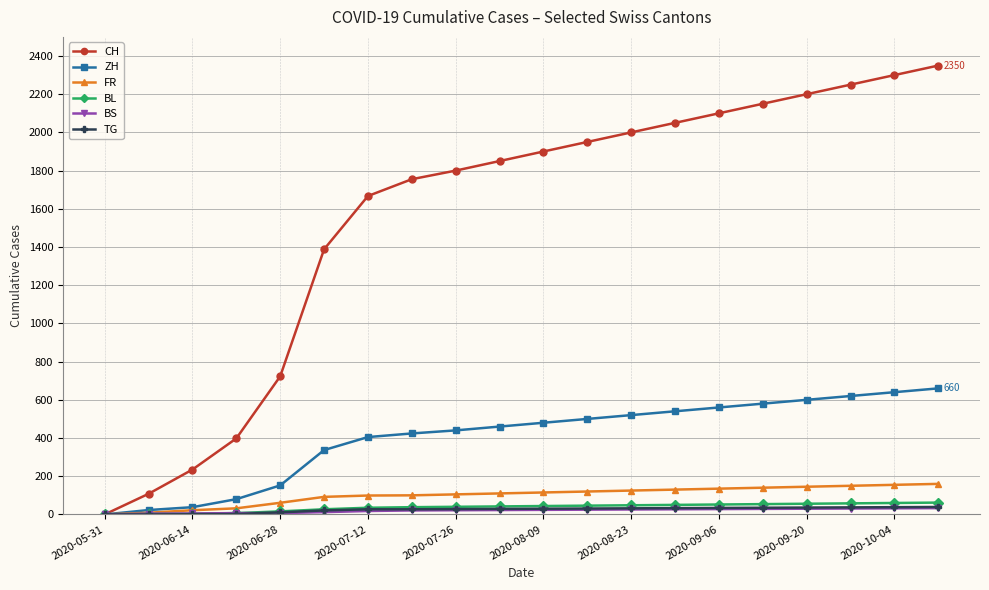

At how many categories does at least one series exceed 280?

17